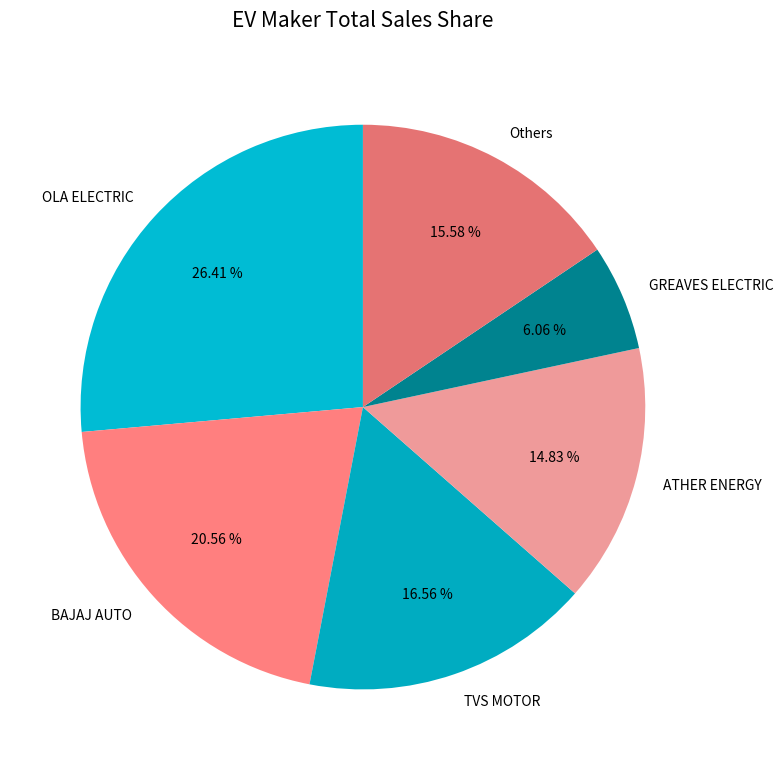

Which slice is the smallest?

GREAVES ELECTRIC